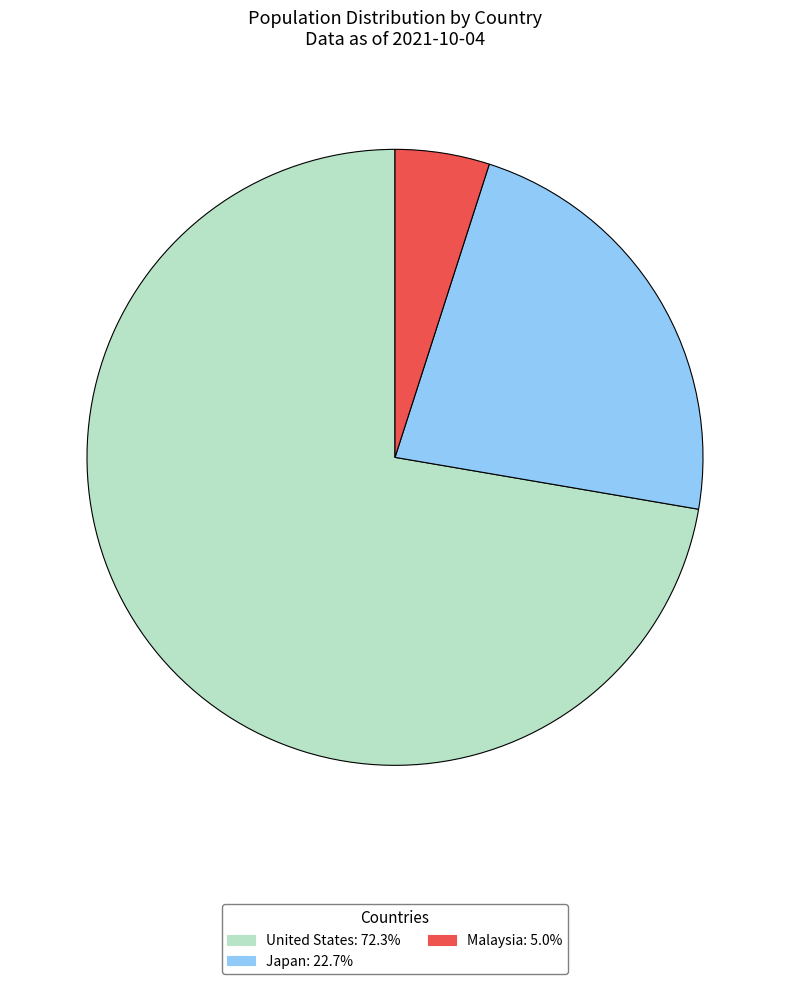

Rank the categories by value from lowest to highest.

Malaysia, Japan, United States